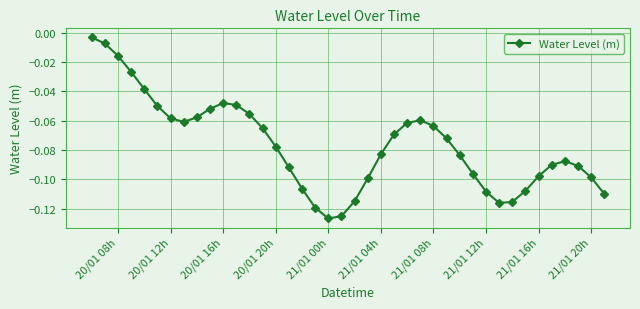

What is the difference between the maximum and minimum values?

0.1